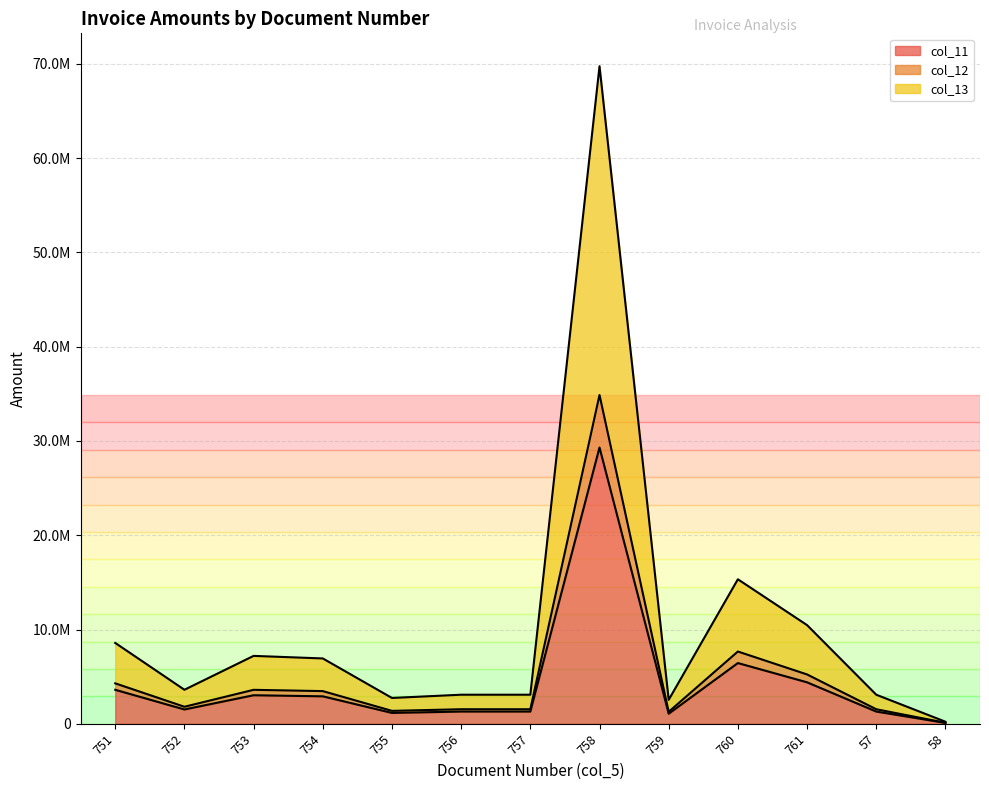

What position from the left is 756?

6